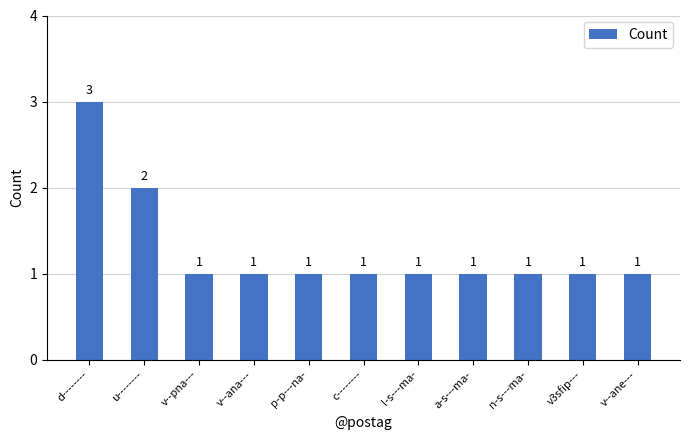

Where is the data nearest to the value 2?

u--------